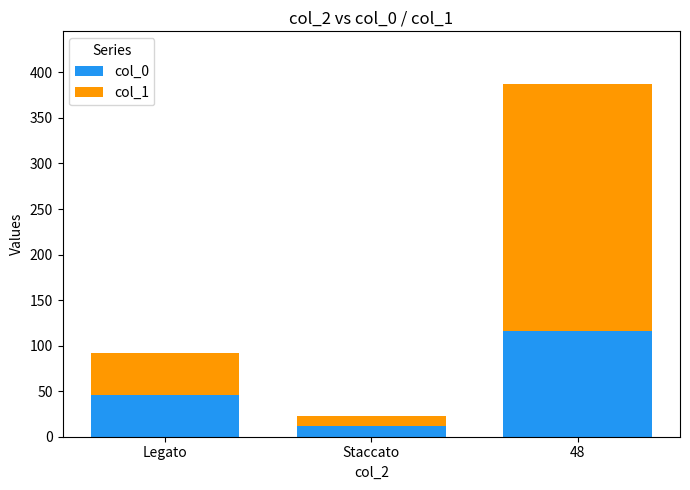

At which label does col_0 reach its peak?

48